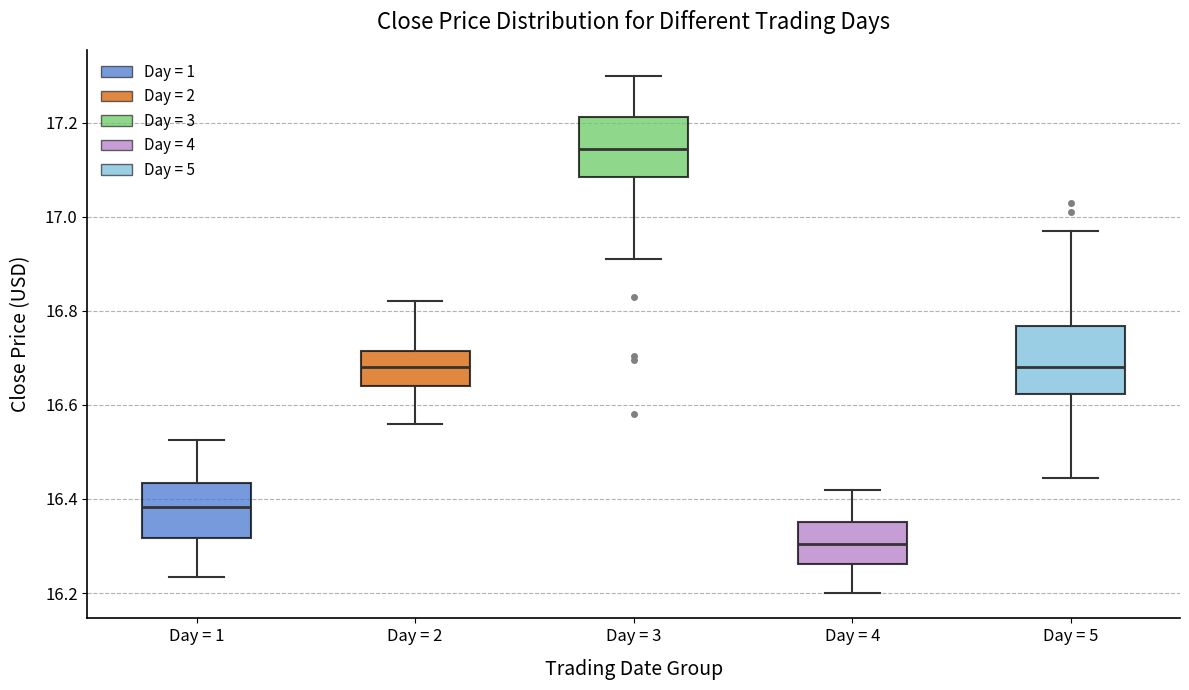

Where is the upper edge of the box for Day = 1 on the y-axis? The values are not printed on the chart, so give them approximately, as read against the axis.

16.44